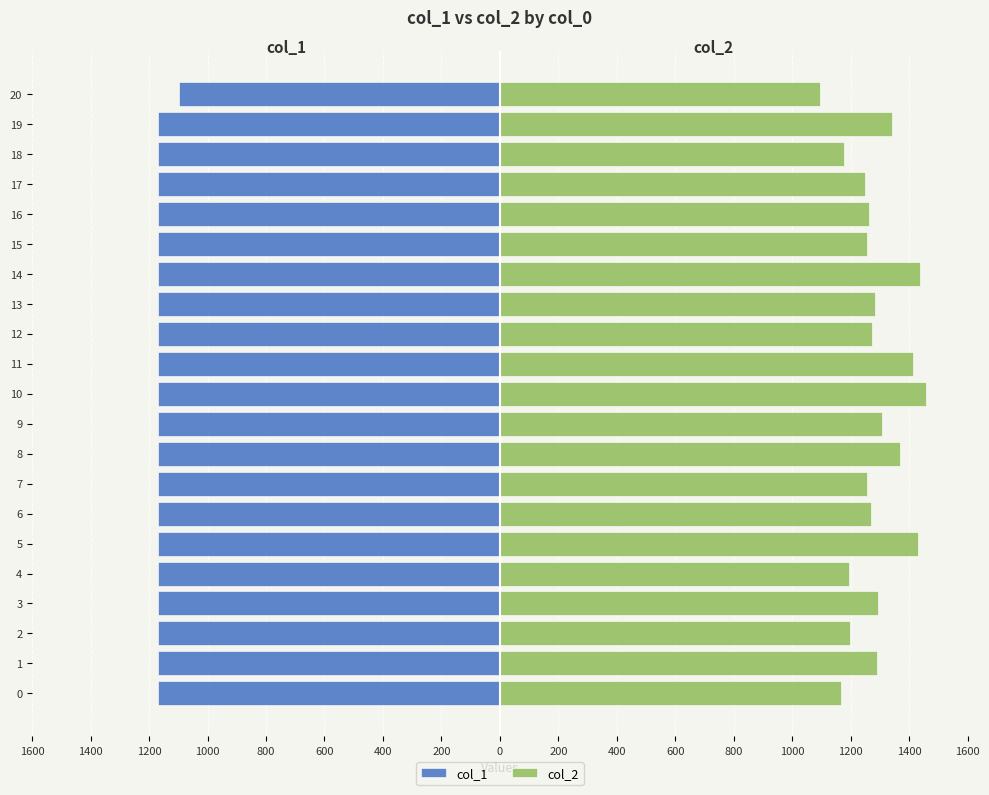

Rank the series by their maximum value, from highest to lowest.

col_2, col_1